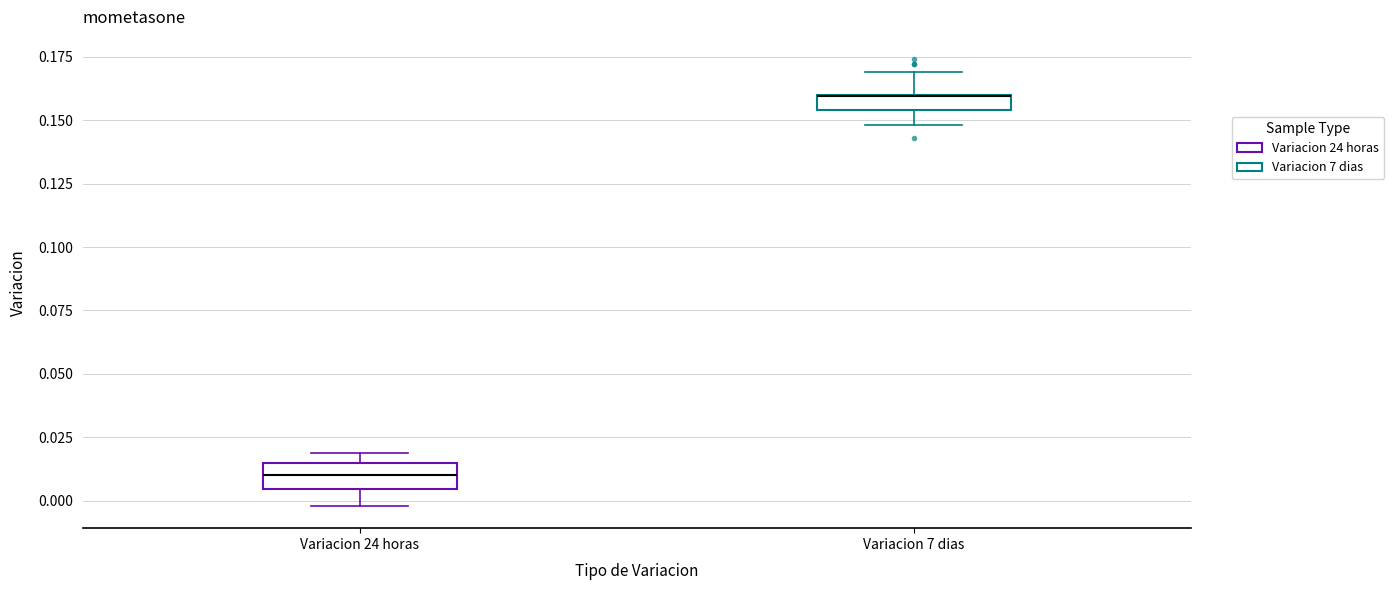

Where is the lower edge of the box for Variacion 24 horas on the y-axis? The values are not printed on the chart, so give them approximately, as read against the axis.

0.005